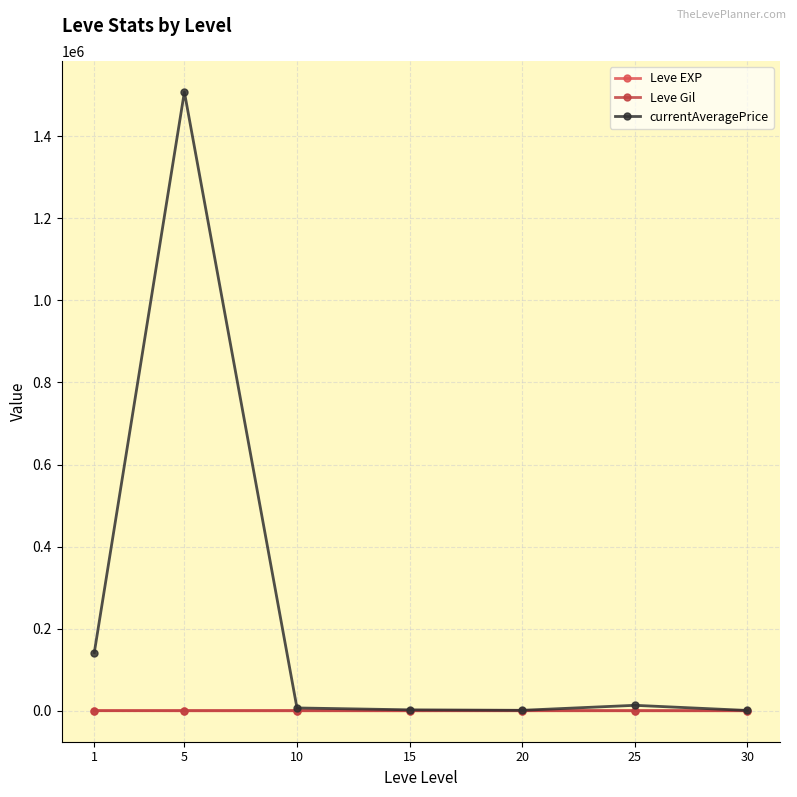

What is the value of the currentAveragePrice point at the 2nd from the left?

1507636.0